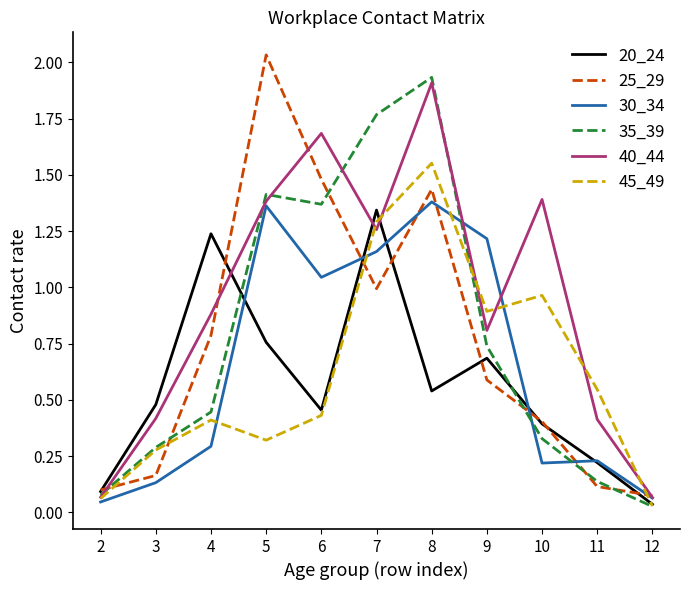

What is the average value of the 20_24 series?

0.6